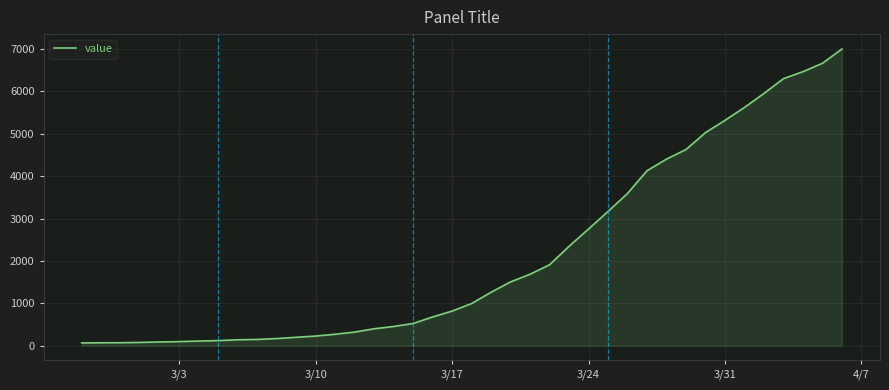

What is the difference between the maximum and minimum values?

6940